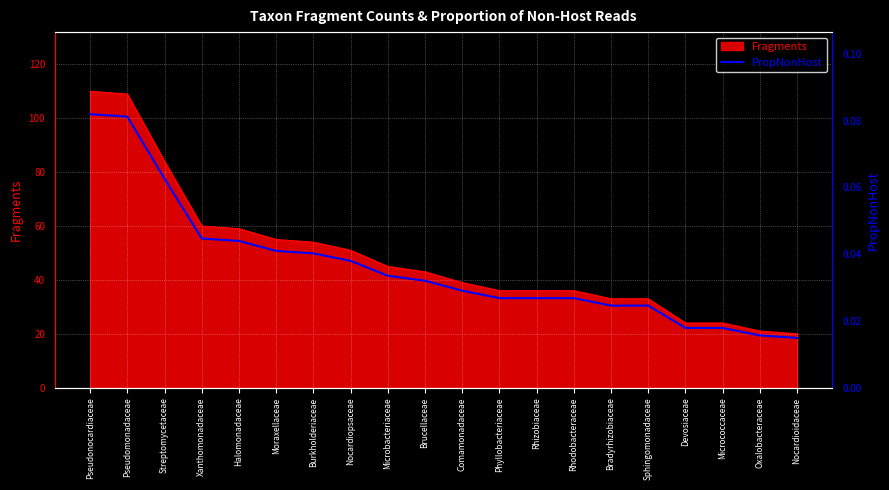

What is the label of the 8th point from the left?

Nocardiopsaceae